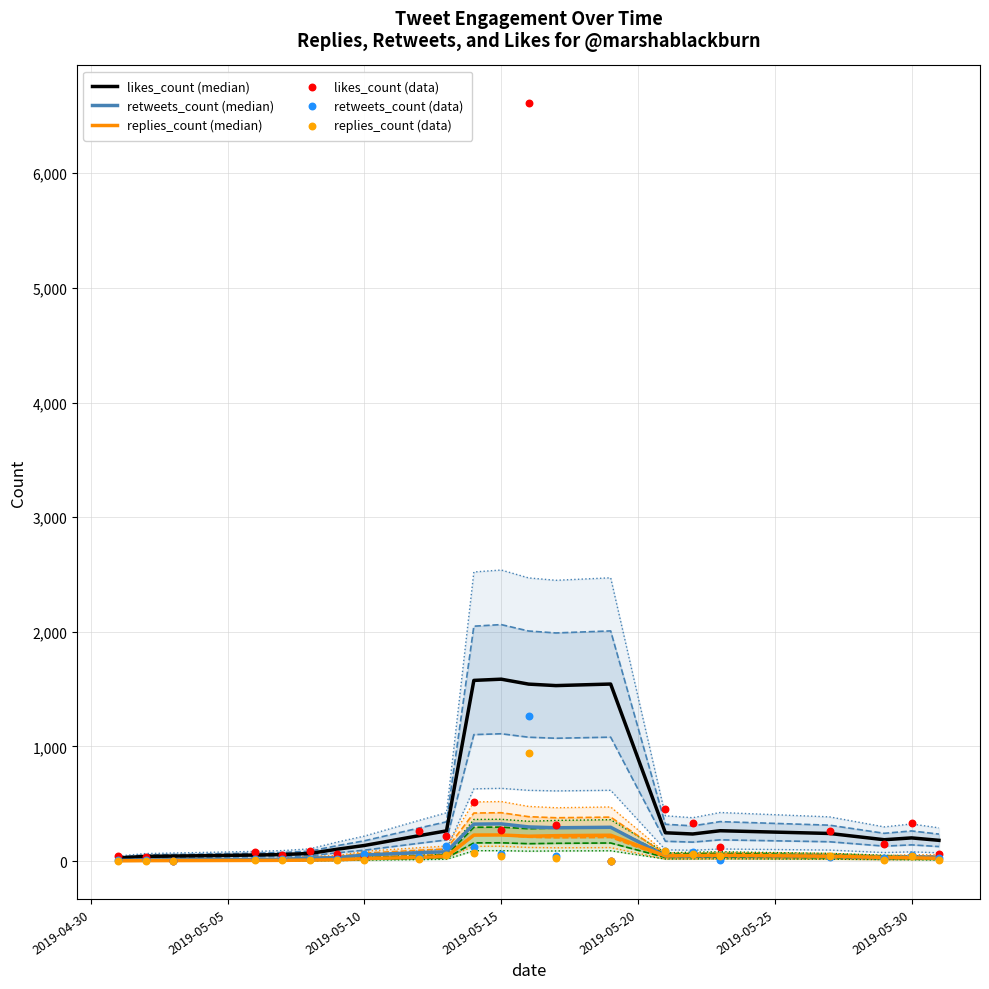

What are all the series names shown in the legend?

likes_count (median), retweets_count (median), replies_count (median), likes_count (data), retweets_count (data), replies_count (data)